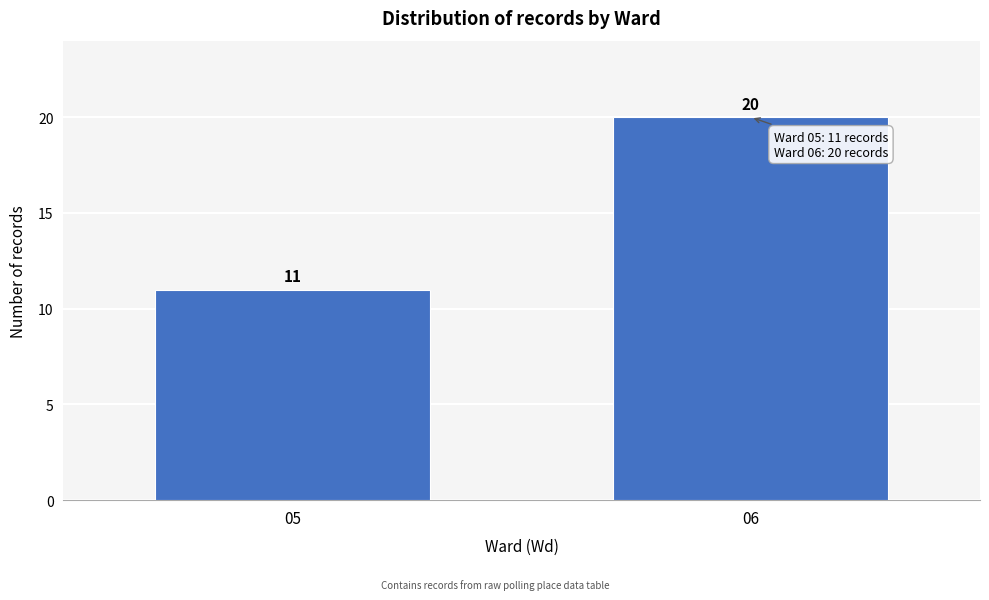

Reading right to left, list all the values displayed in this chart.

06=20	05=11